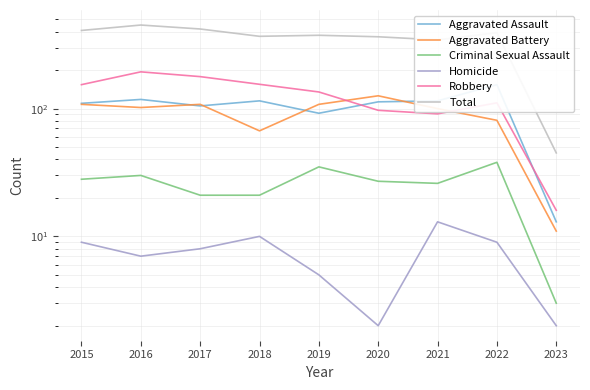

What is the lowest value of the Criminal Sexual Assault series?

3